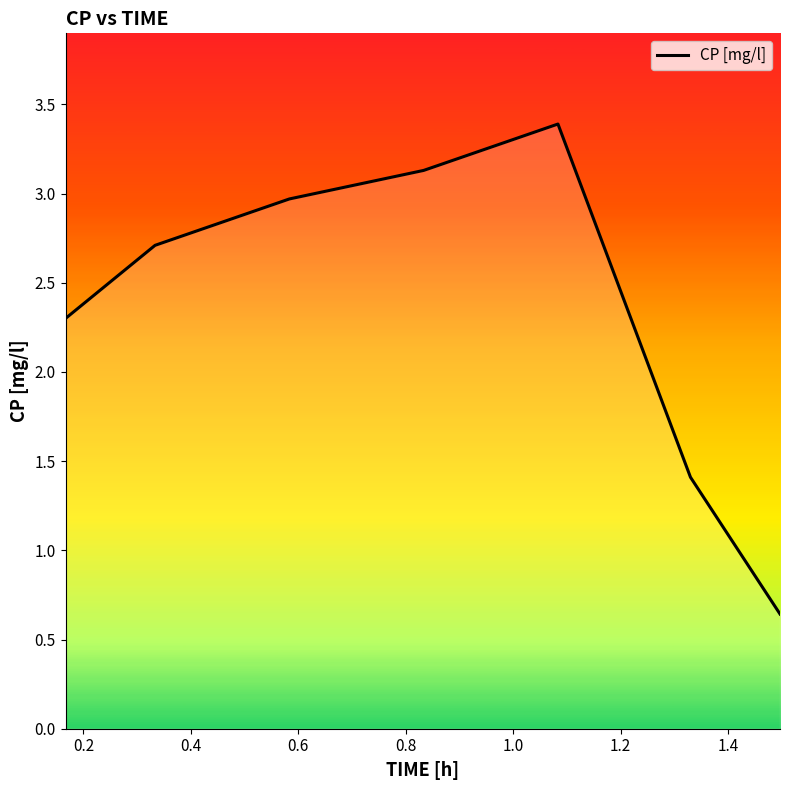

True or false: there are more than 0 points higher than both neighbors.

True